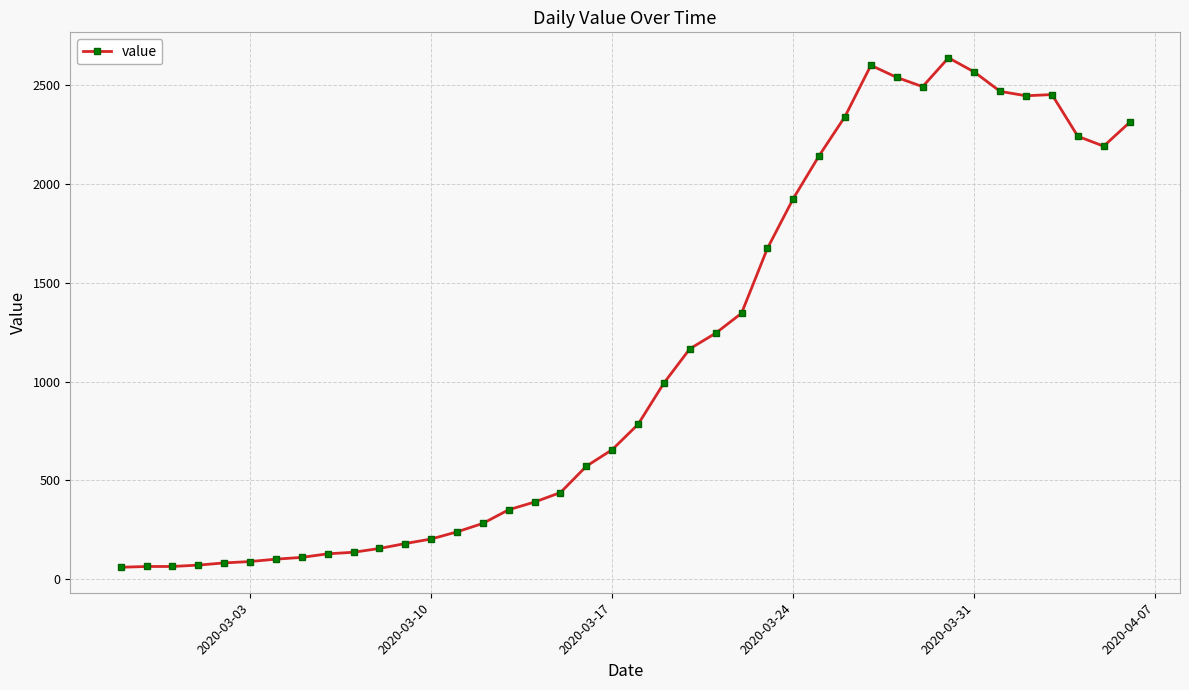

Count the number of data series in this chart.

1